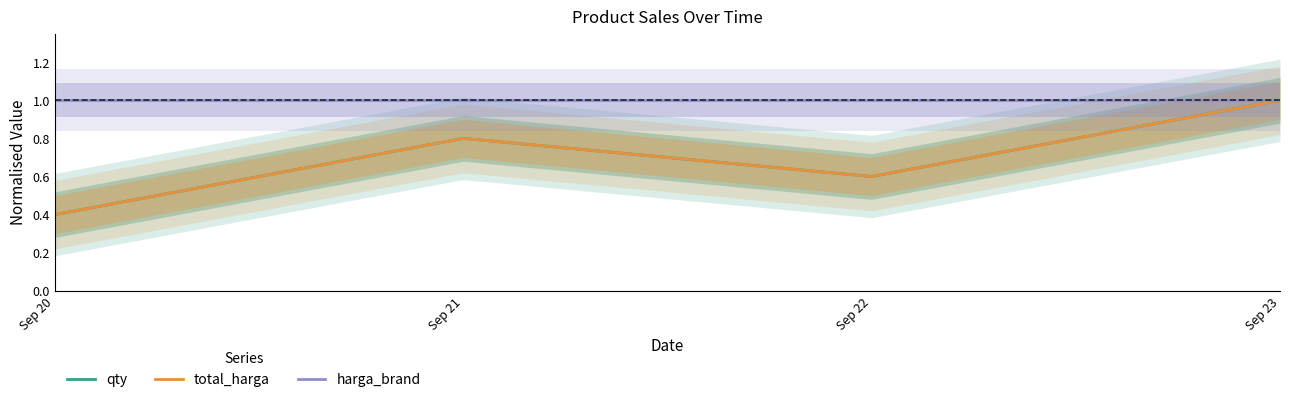

What are all the series names shown in the legend?

qty, total_harga, harga_brand